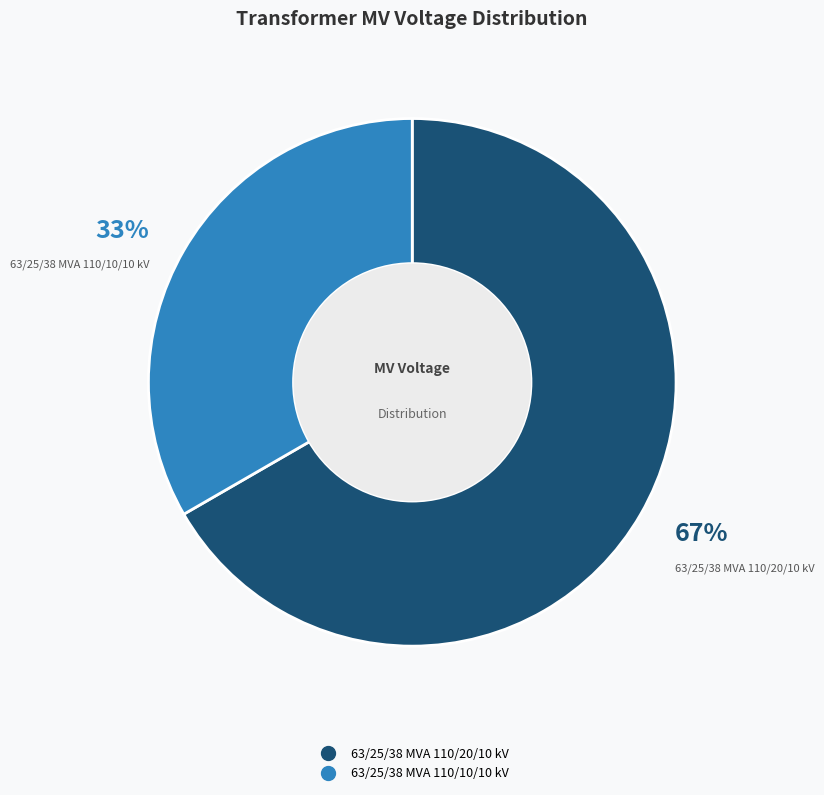

True or false: 63/25/38 MVA 110/10/10 kV accounts for 33% of the total.

True